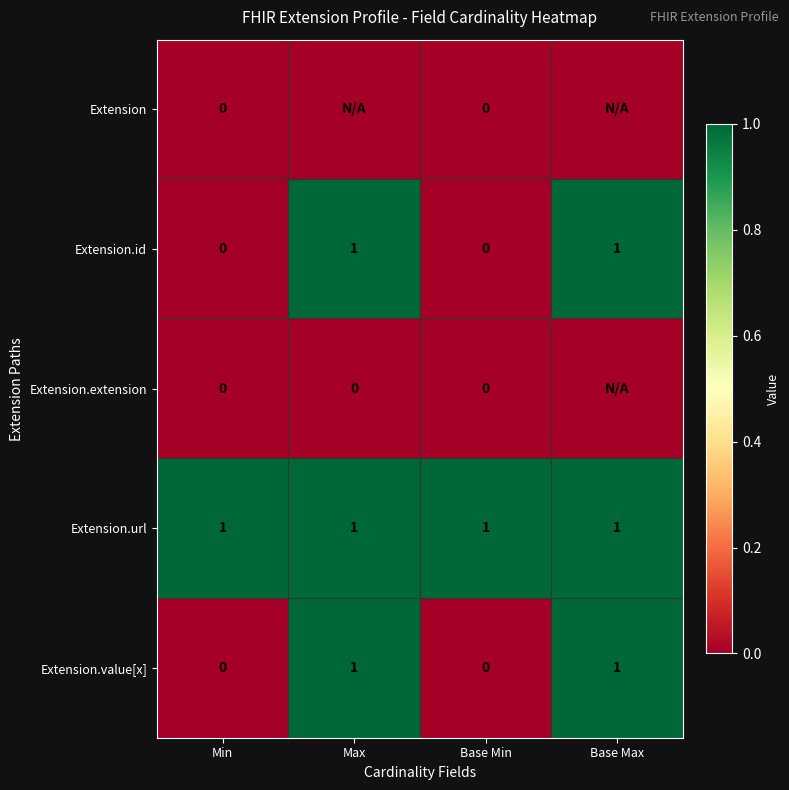

How many positive values does the Extension.value[x] series have?

2